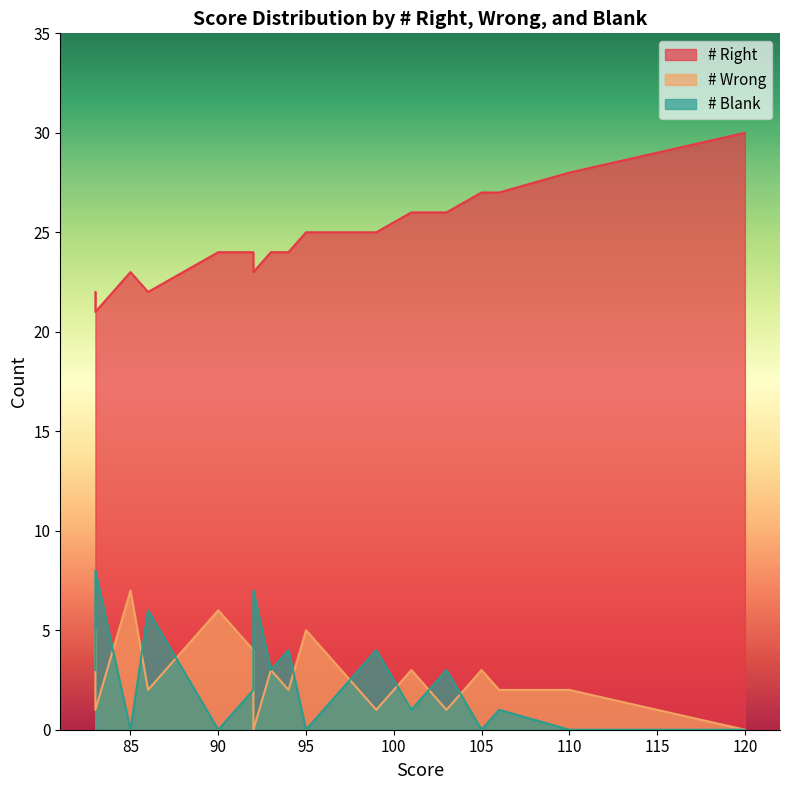

What is the difference between the maximum and minimum values in the # Blank series?

8